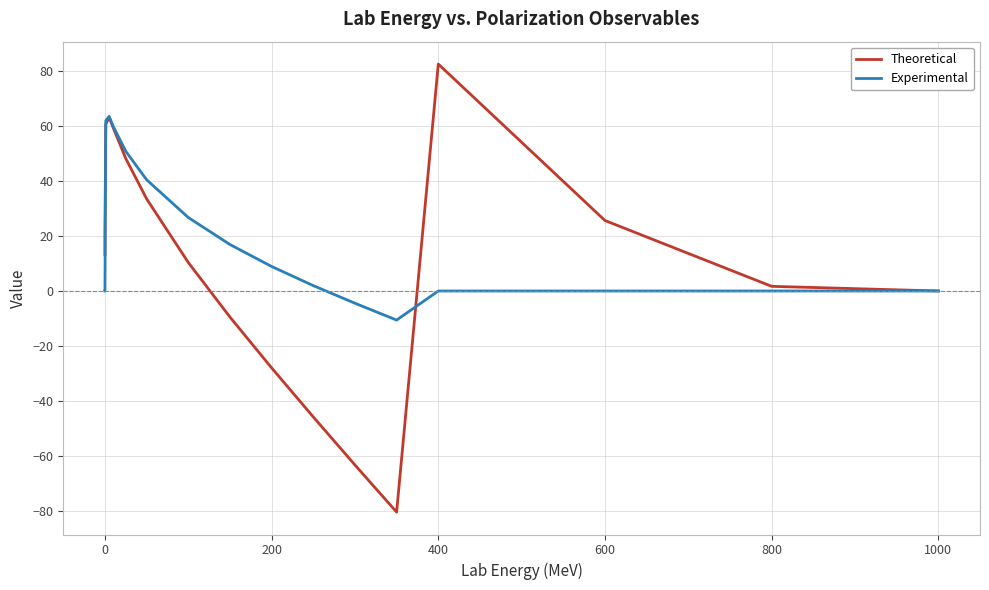

What is the maximum value shown in the chart?

82.7